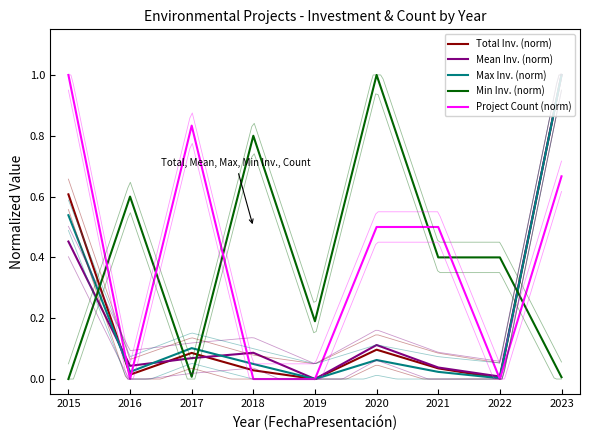

Reading left to right, what are all the values shown in this chart?

Total Inv. (norm): 2015=0.6	2016=0.0	2017=0.1	2018=0.0	2019=0.0	2020=0.1	2021=0.0	2022=0.0	2023=1.0
Mean Inv. (norm): 2015=0.5	2016=0.0	2017=0.1	2018=0.1	2019=0.0	2020=0.1	2021=0.0	2022=0.0	2023=1.0
Max Inv. (norm): 2015=0.5	2016=0.0	2017=0.1	2018=0.0	2019=0.0	2020=0.1	2021=0.0	2022=0.0	2023=1.0
Min Inv. (norm): 2015=0.0	2016=0.6	2017=0.0	2018=0.8	2019=0.2	2020=1.0	2021=0.4	2022=0.4	2023=0.0
Project Count (norm): 2015=1.0	2016=0.0	2017=0.8	2018=0.0	2019=0.0	2020=0.5	2021=0.5	2022=0.0	2023=0.7